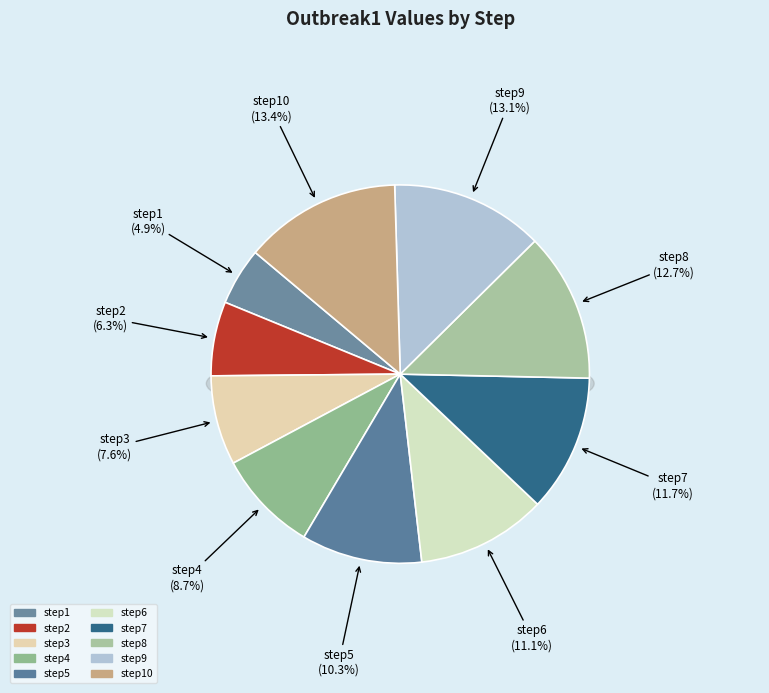

Is there a majority slice in this chart?

No